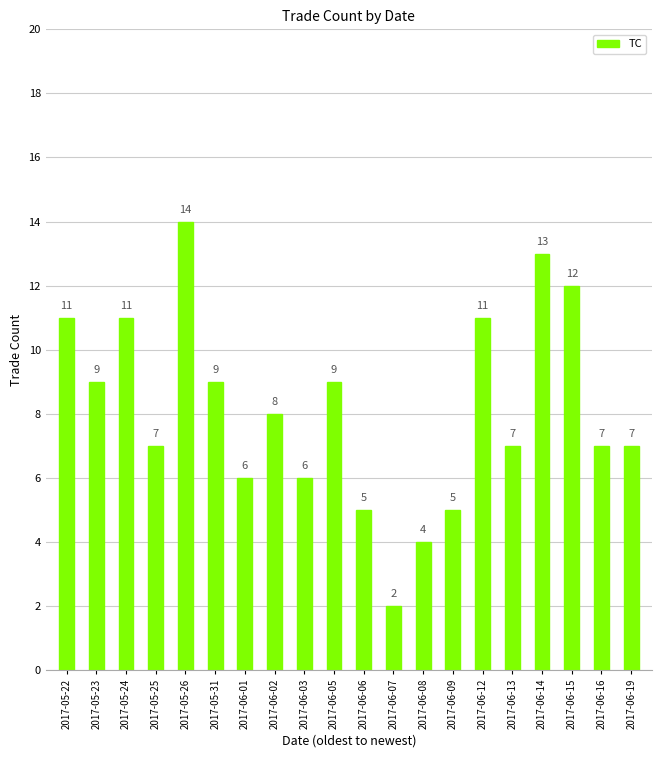

What is the approximate value at 2017-06-13, to the nearest 5?

5